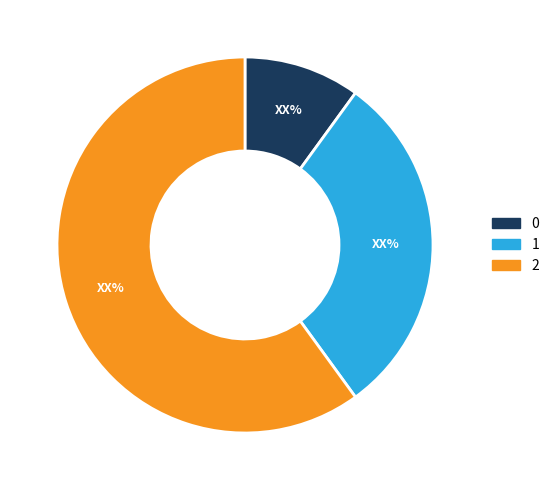

Is there a majority slice in this chart?

Yes